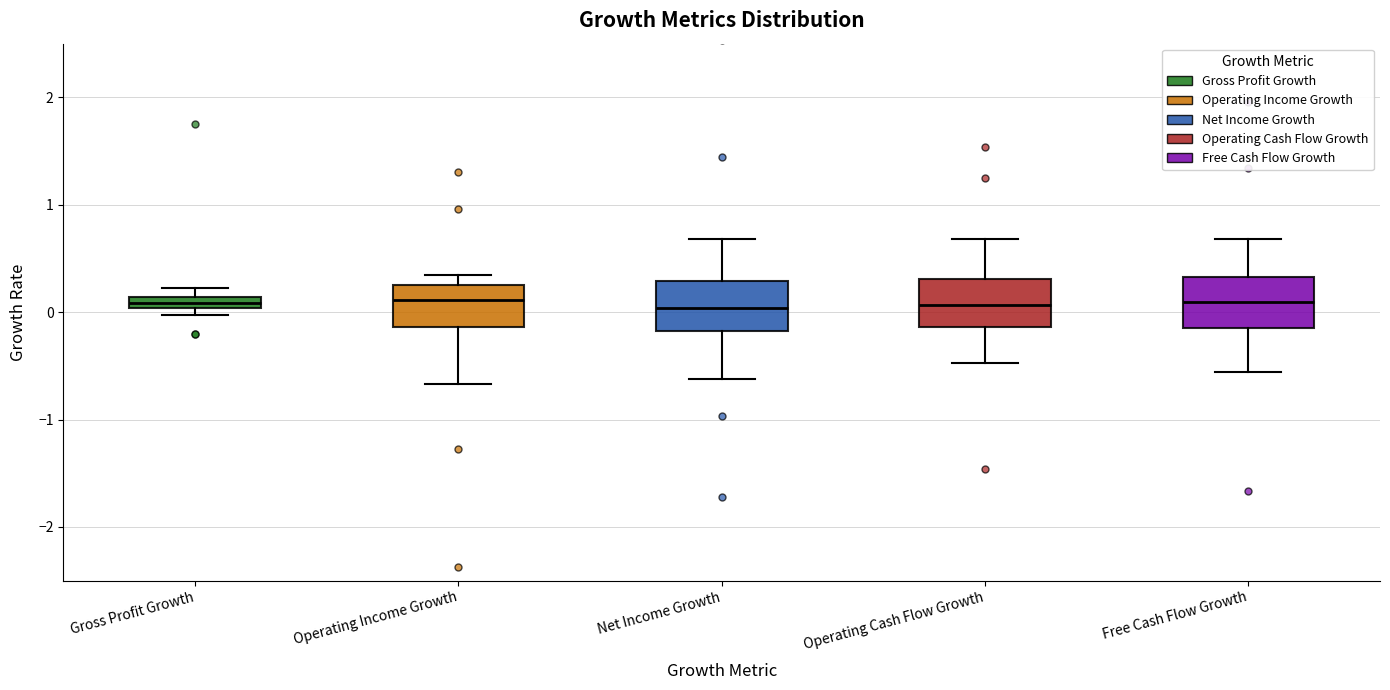

Where is the upper edge of the box for Operating Income Growth on the y-axis? The values are not printed on the chart, so give them approximately, as read against the axis.

0.2